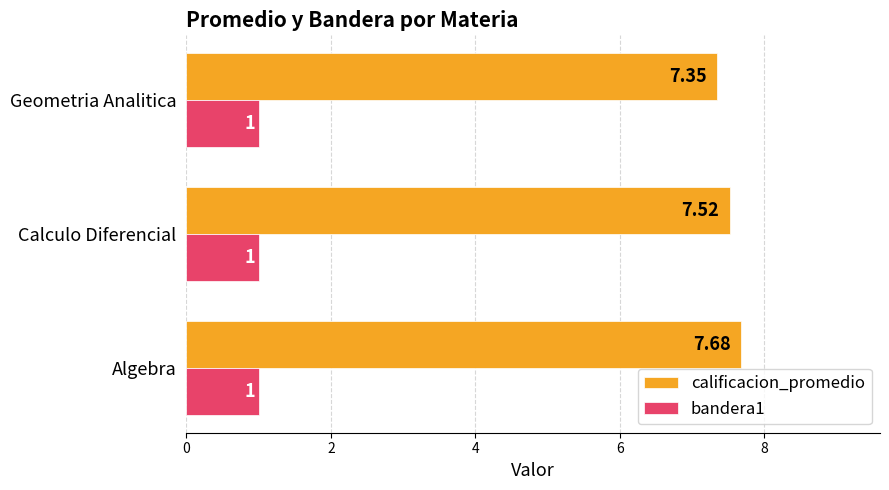

What is the sum of the bandera1 values at Geometria Analitica and Calculo Diferencial?

2.0